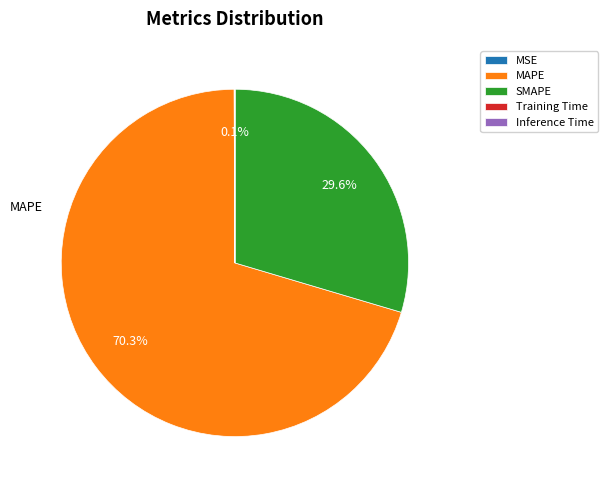

Is there any slice that represents more than half of the pie?

Yes